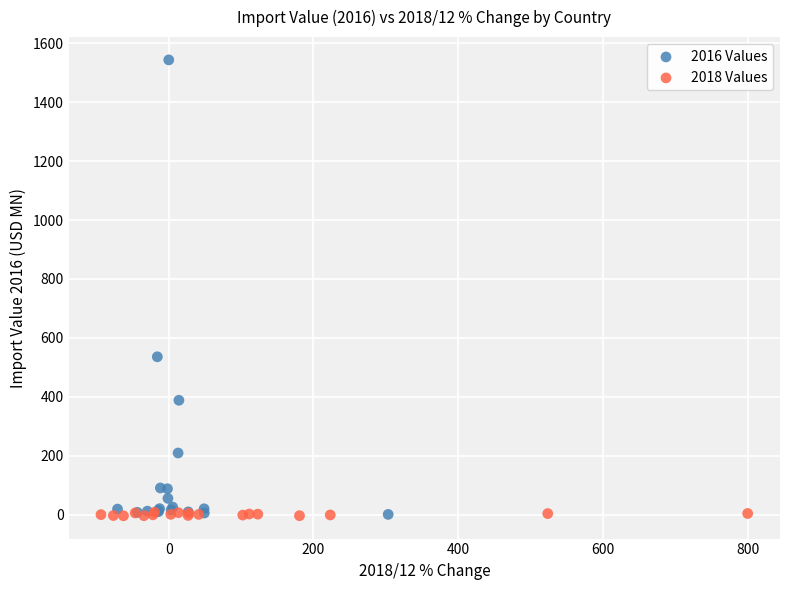

Which series has the widest spread of Y values?

2016 Values